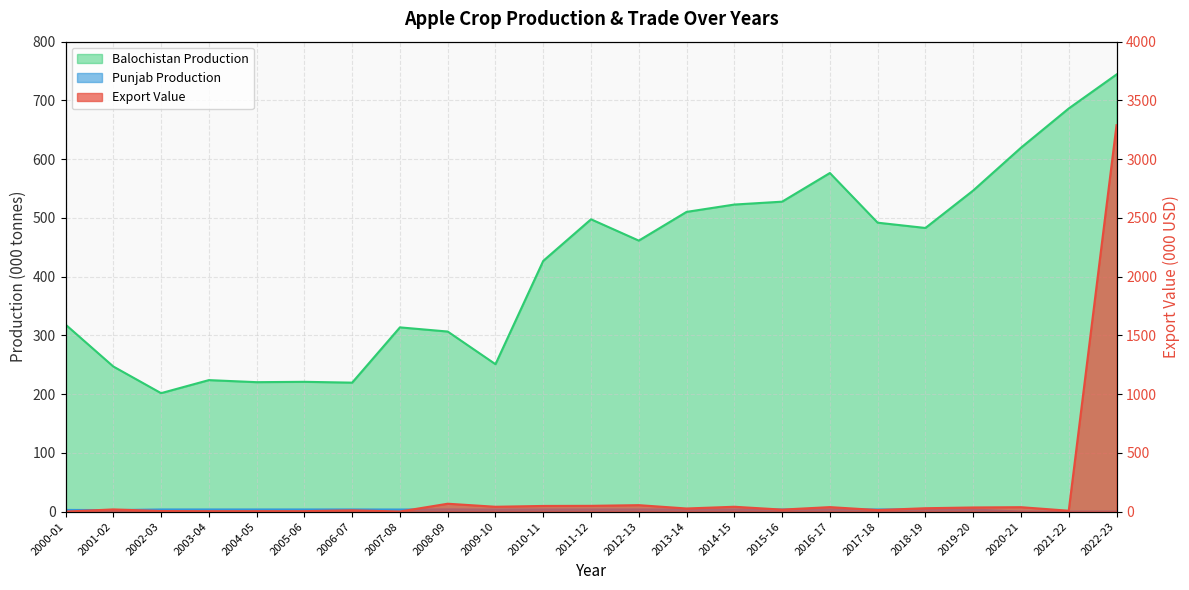

How many times do Balochistan Production and Export Value cross each other?

1